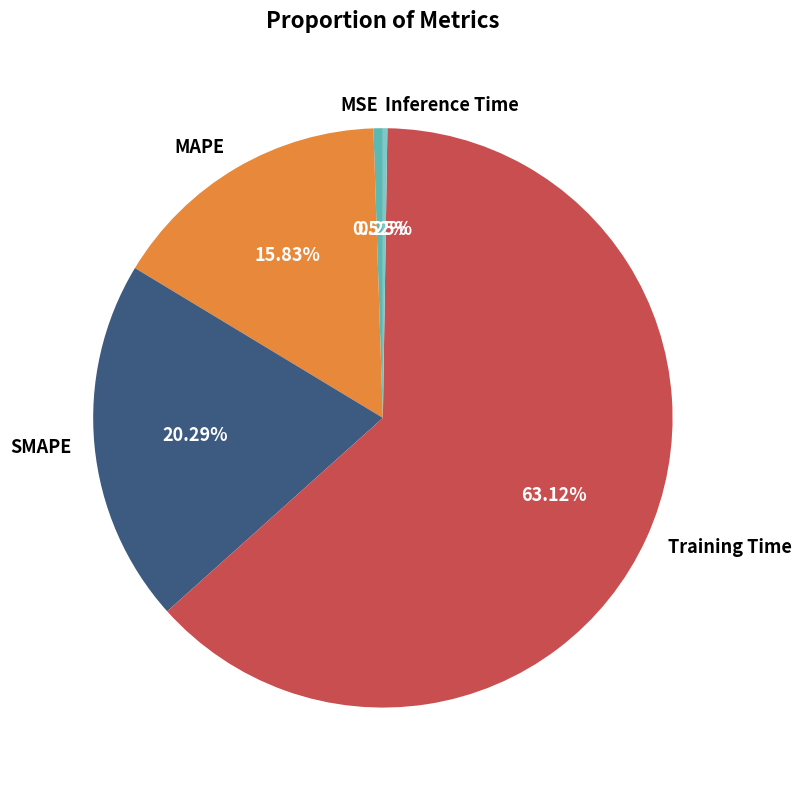

What portion of the pie excludes SMAPE?

79.7%